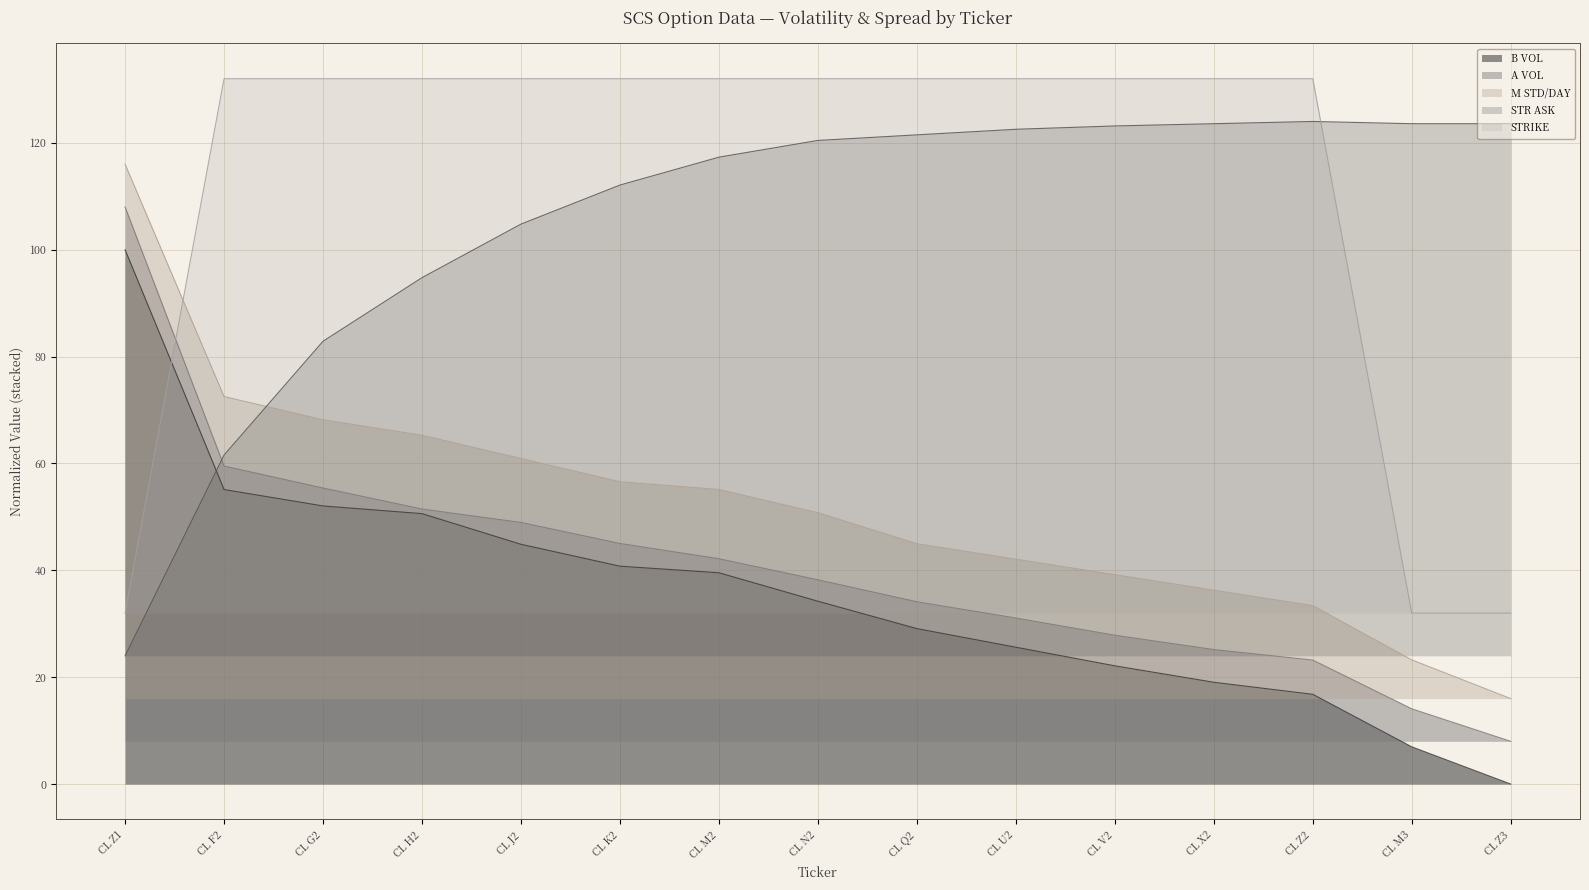

True or false: B VOL has a value of 7.9 at CL Z2.

False